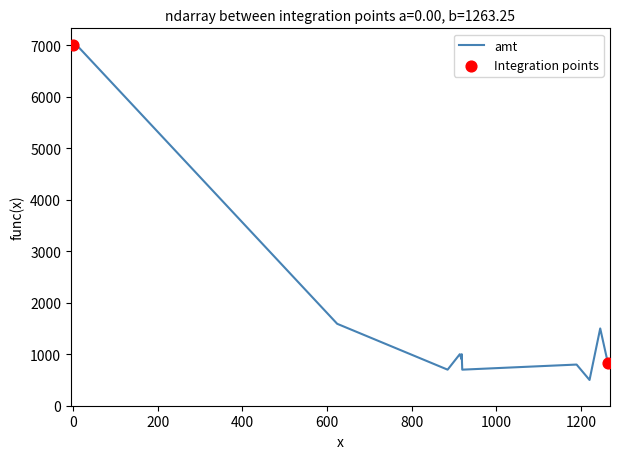

What is the difference between the maximum and minimum values?

6500